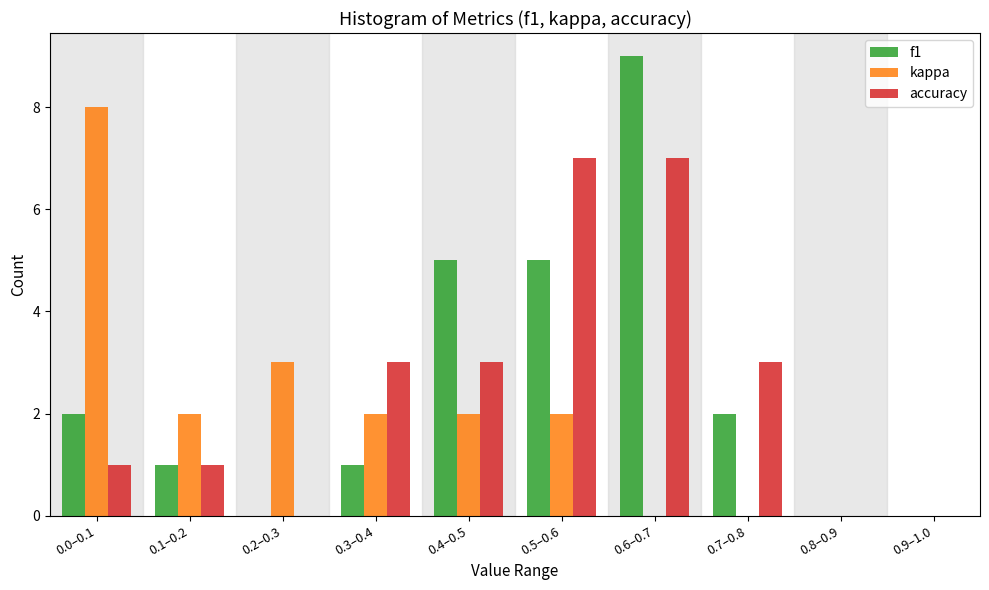

Reading left to right, list all the values displayed in this chart.

f1: 0.0–0.1=2	0.1–0.2=1	0.2–0.3=0	0.3–0.4=1	0.4–0.5=5	0.5–0.6=5	0.6–0.7=9	0.7–0.8=2	0.8–0.9=0	0.9–1.0=0
kappa: 0.0–0.1=8	0.1–0.2=2	0.2–0.3=3	0.3–0.4=2	0.4–0.5=2	0.5–0.6=2	0.6–0.7=0	0.7–0.8=0	0.8–0.9=0	0.9–1.0=0
accuracy: 0.0–0.1=1	0.1–0.2=1	0.2–0.3=0	0.3–0.4=3	0.4–0.5=3	0.5–0.6=7	0.6–0.7=7	0.7–0.8=3	0.8–0.9=0	0.9–1.0=0